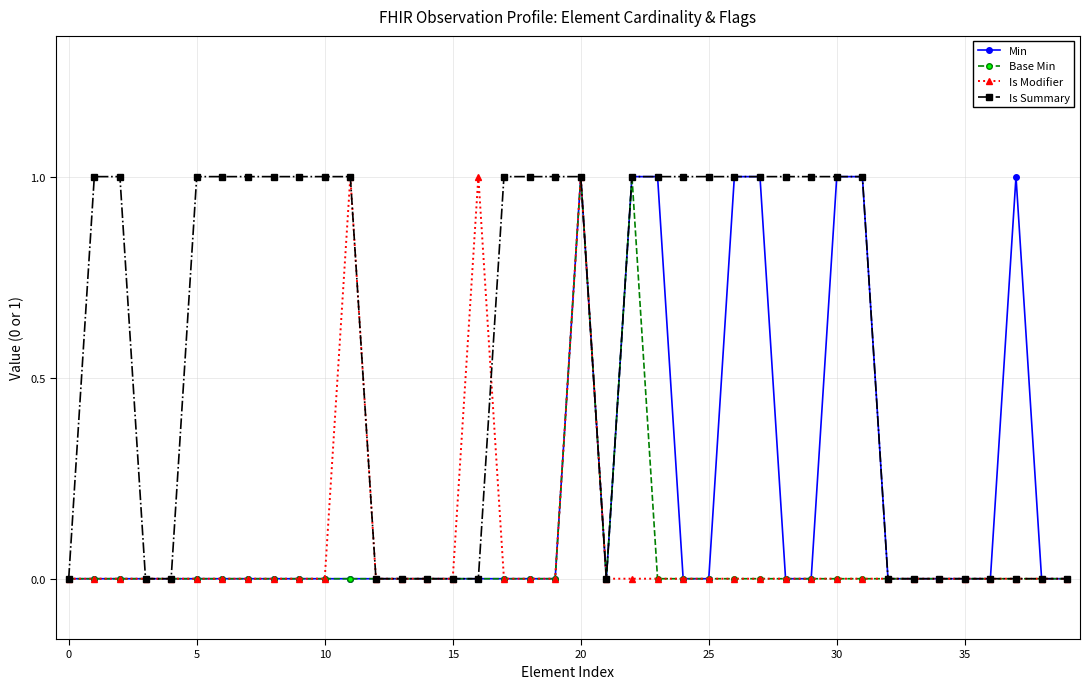

Which series has the largest total across all categories?

Is Summary